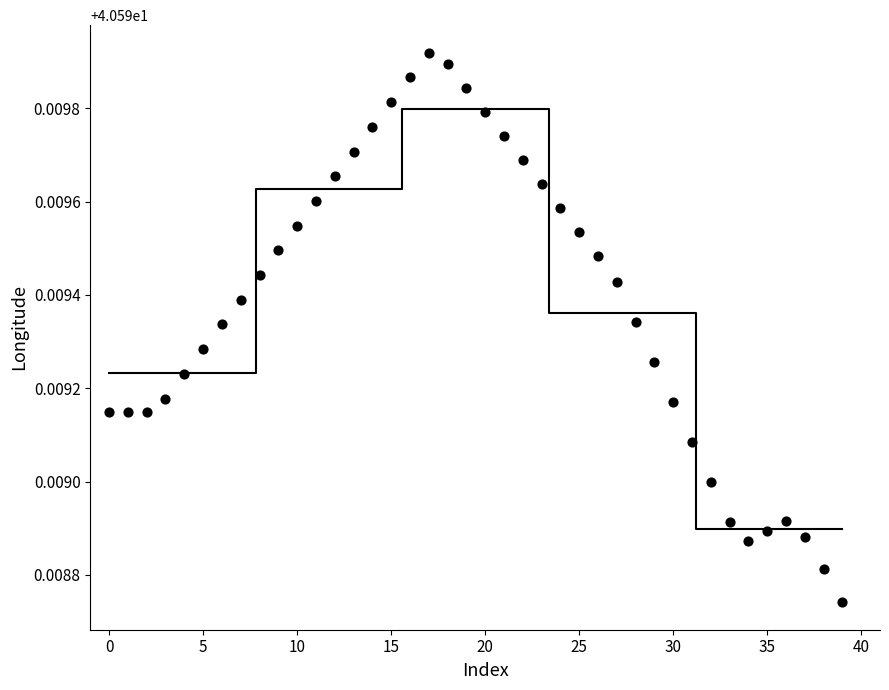

How many data points are displayed?

40